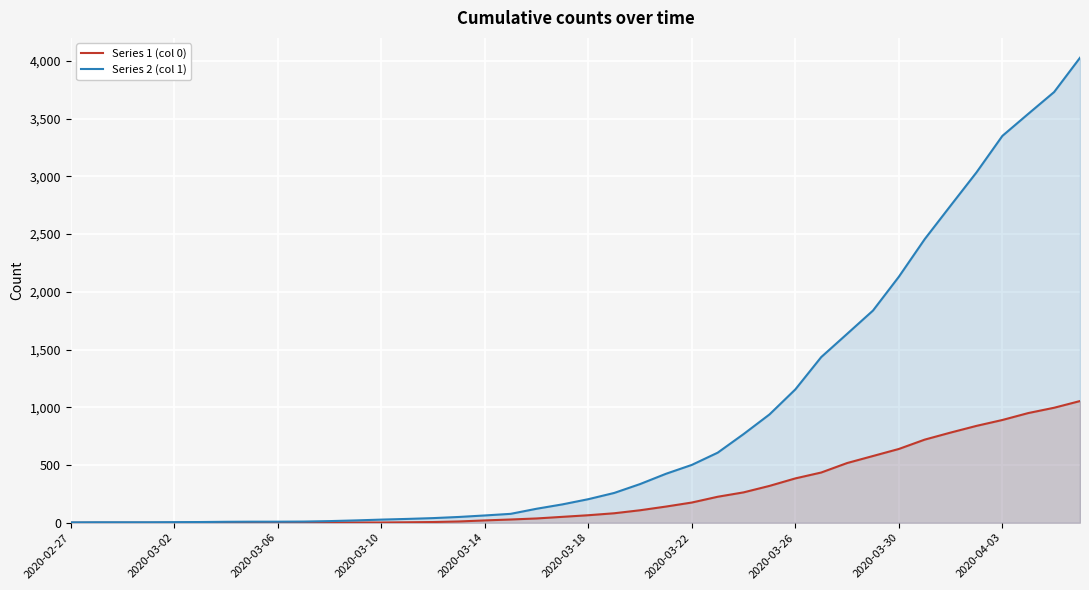

True or false: Series 1 (col 0) and Series 2 (col 1) intersect in this chart.

False